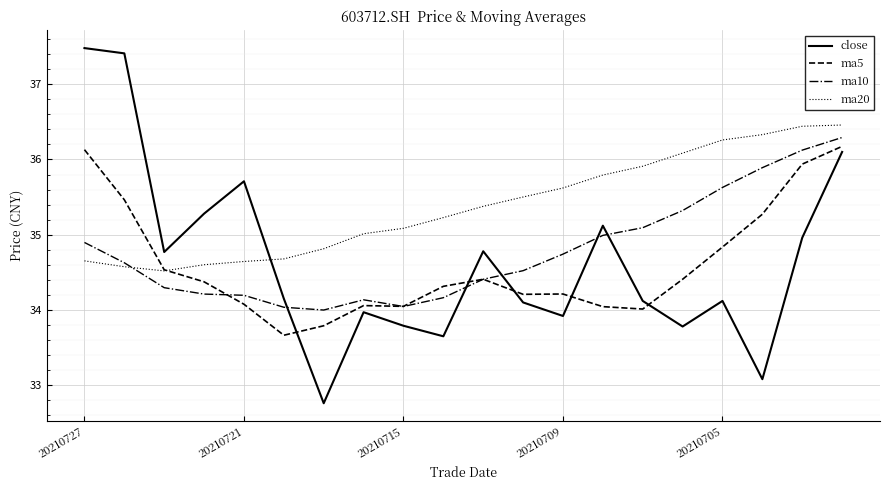

What is the highest value of the close series?

37.5